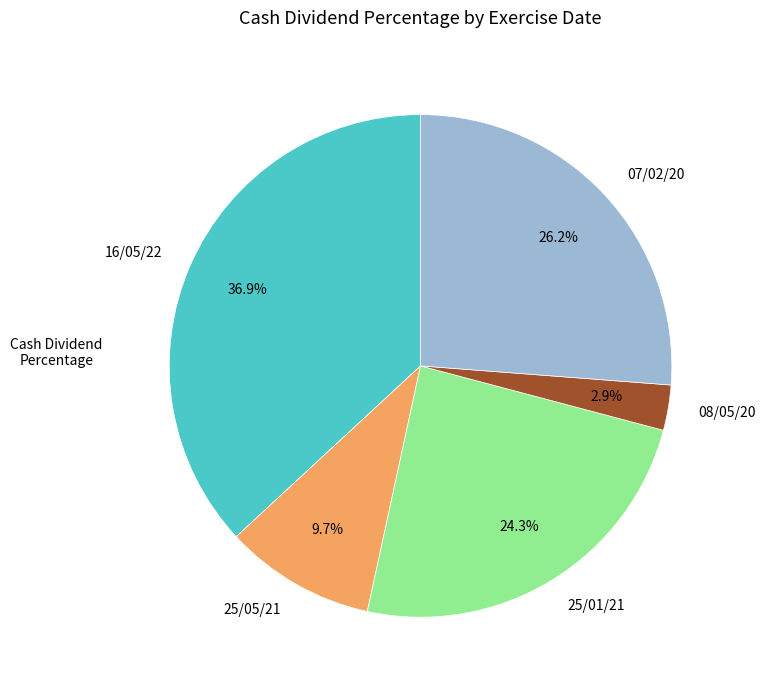

How many segments does this pie chart have?

5